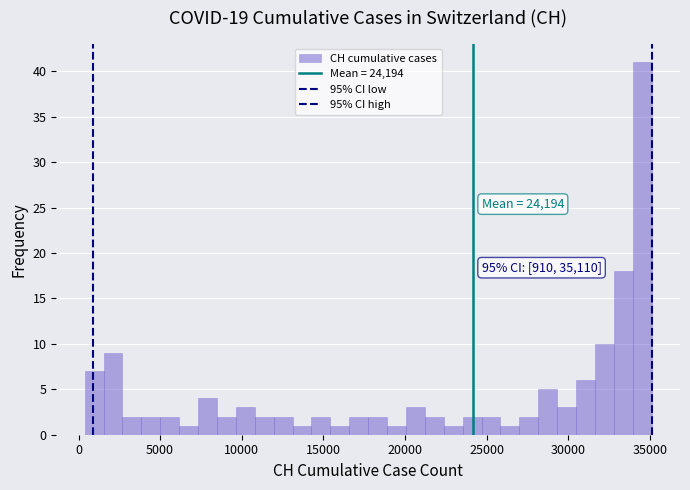

Read against the x-axis, roughly where is the centre of the tallest bar?

34500